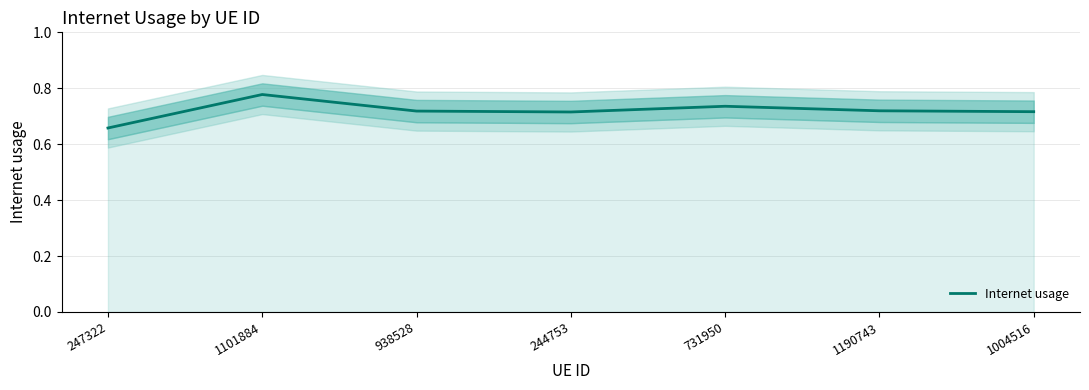

Reading left to right, transcribe all the data shown in this chart.

247322=0.7	1101884=0.8	938528=0.7	244753=0.7	731950=0.7	1190743=0.7	1004516=0.7